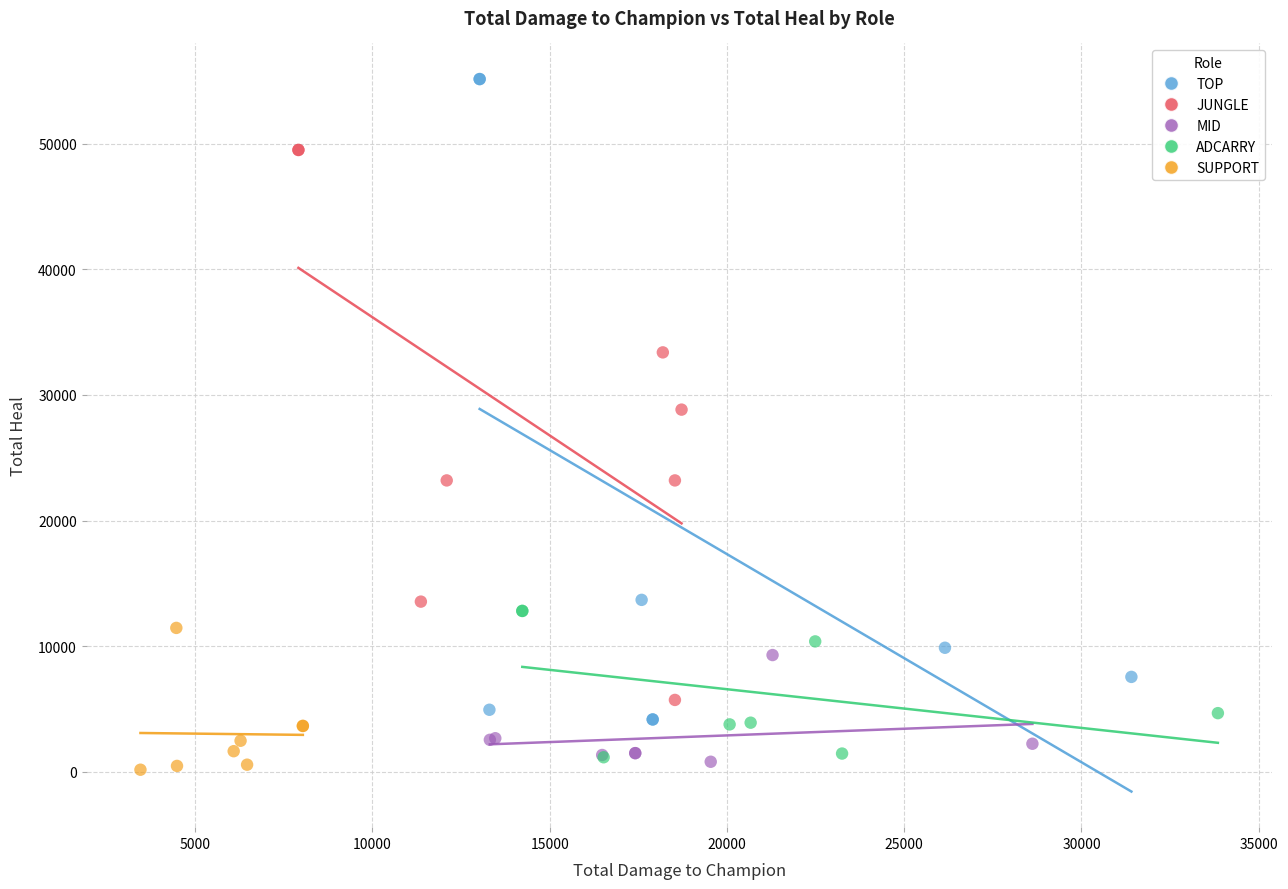

Which series contains the highest Y value?

TOP